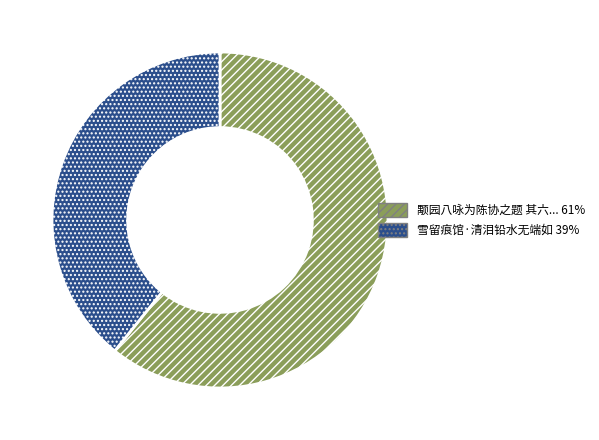

Is there any slice that represents more than half of the pie?

Yes